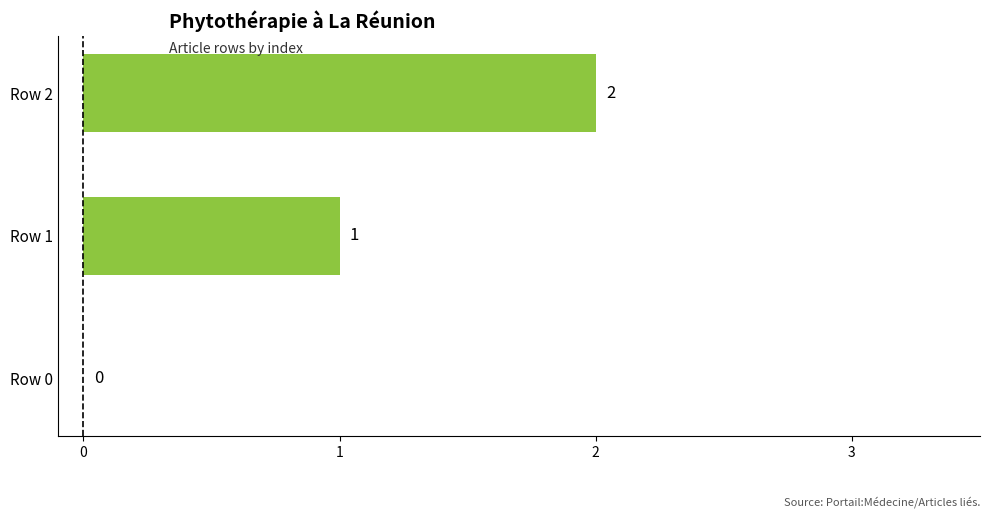

At which label is the value closest to 1?

Row 1